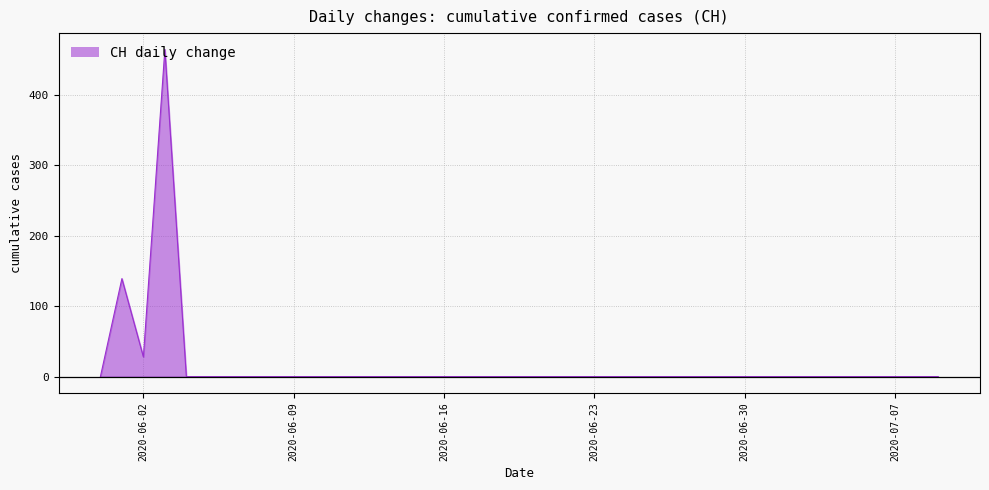

Does the chart display data point markers on the line(s)?

No